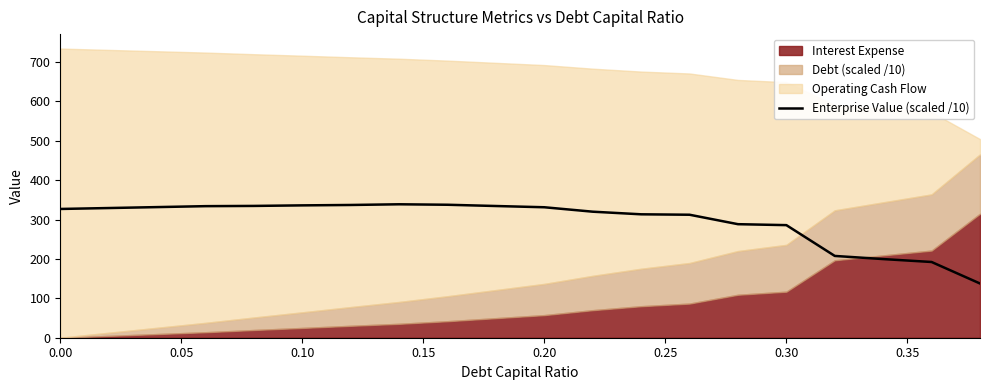

What is the value of the 11th point from the left?

331.3